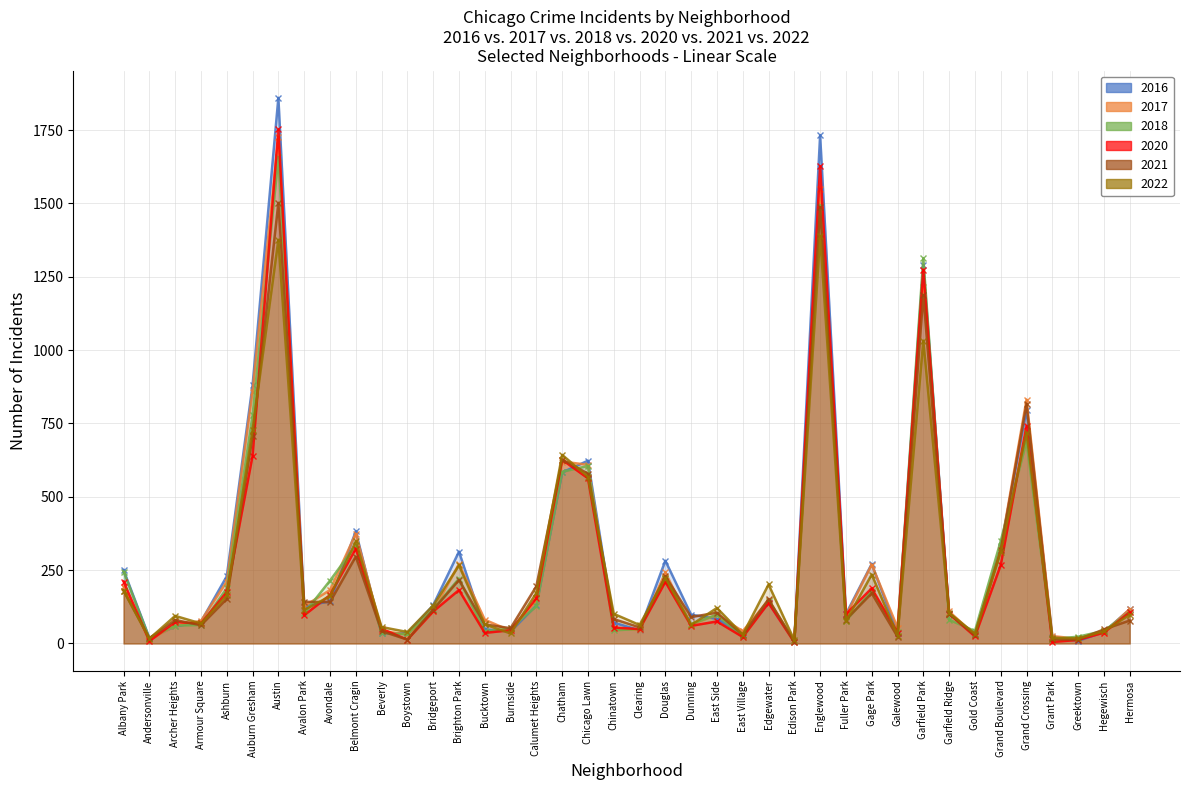

Between which two adjacent categories do 2018 and 2022 first intersect?

Andersonville and Archer Heights